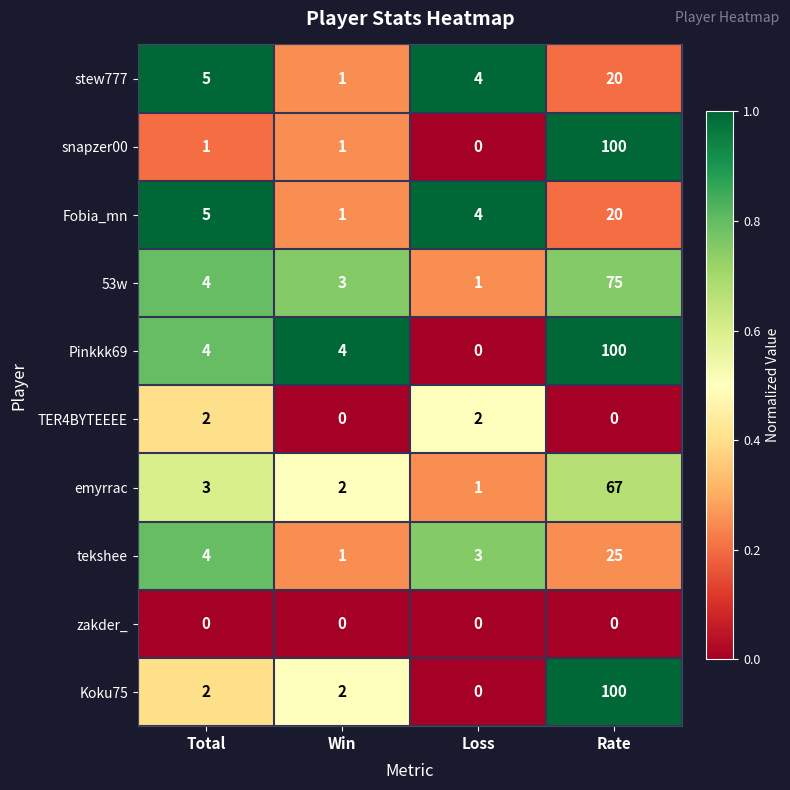

What is the total value across all series at Rate?

507